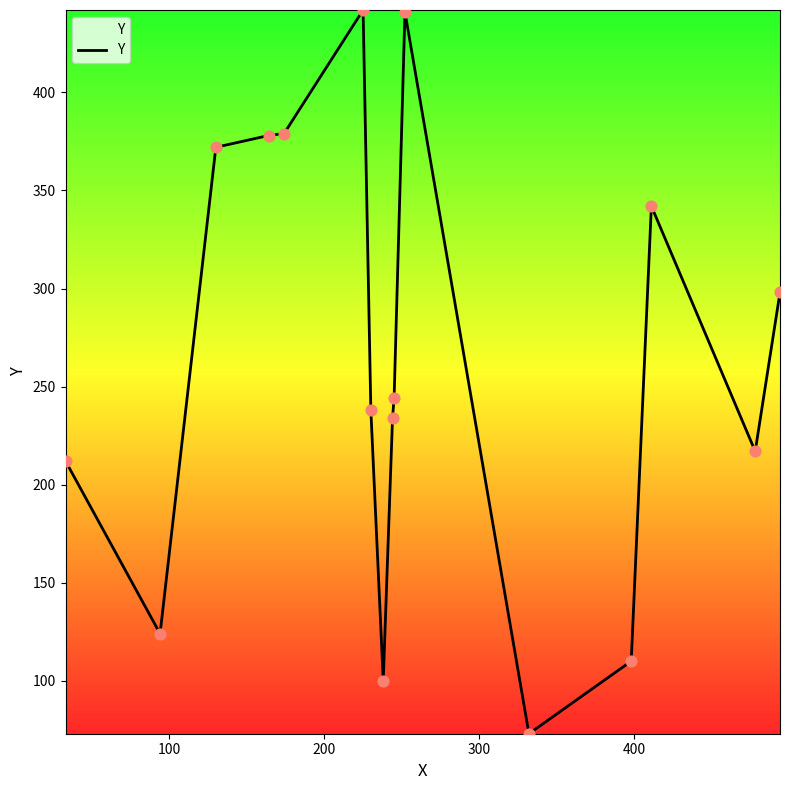

What is the difference between the maximum and minimum values?

369